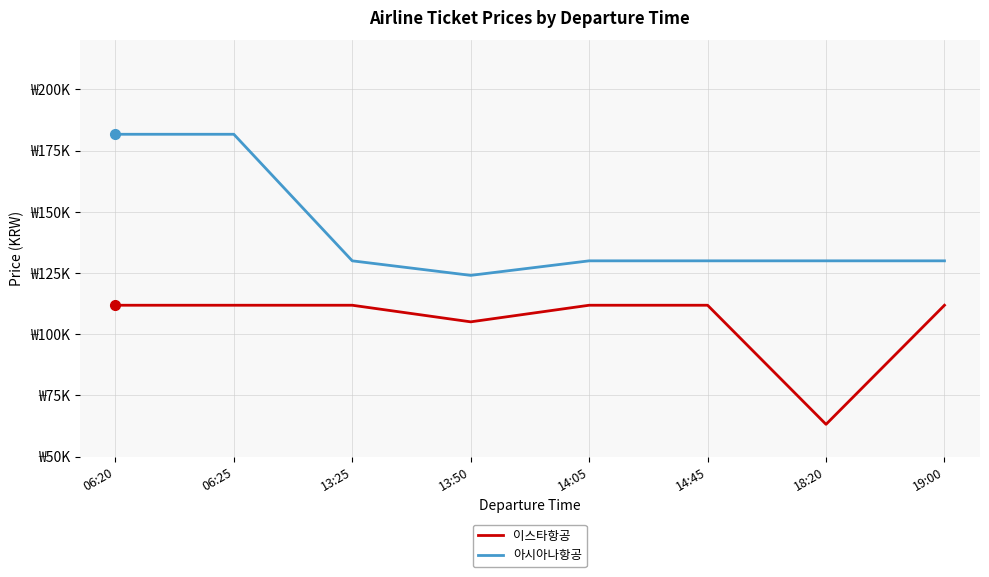

True or false: 아시아나항공 and 이스타항공 cross at least once.

False